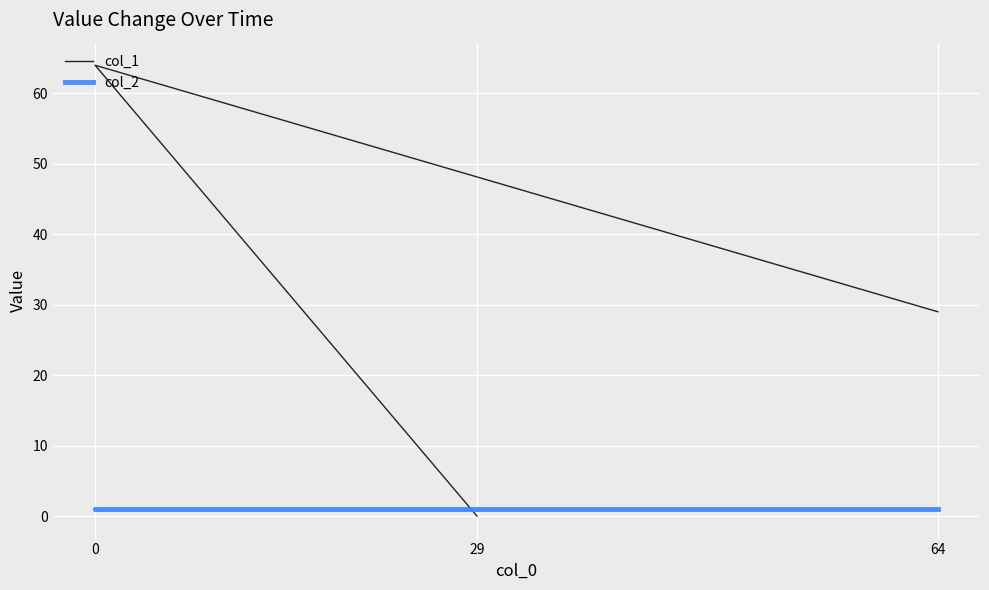

At how many categories does at least one series exceed 51?

1